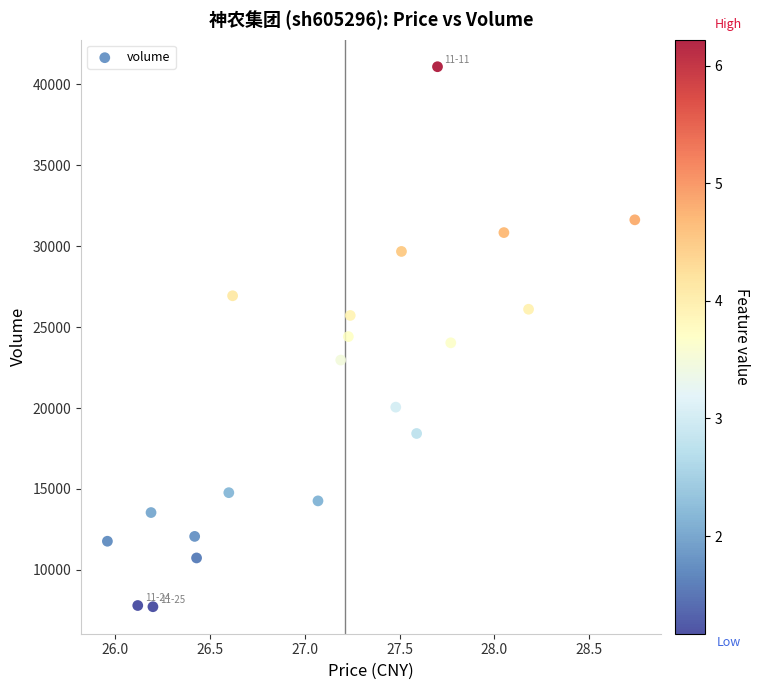

What is the range of Y values (max minus min)?

33358